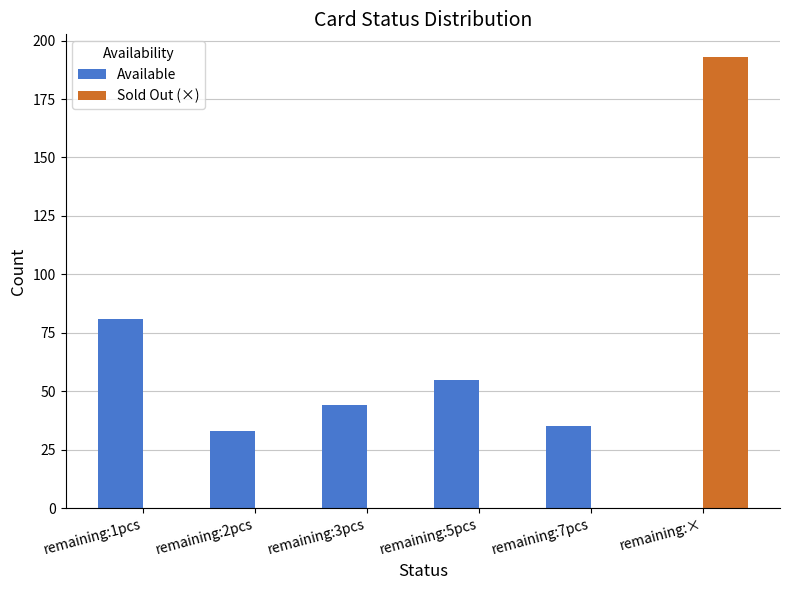

How many categories are shown in the chart?

6